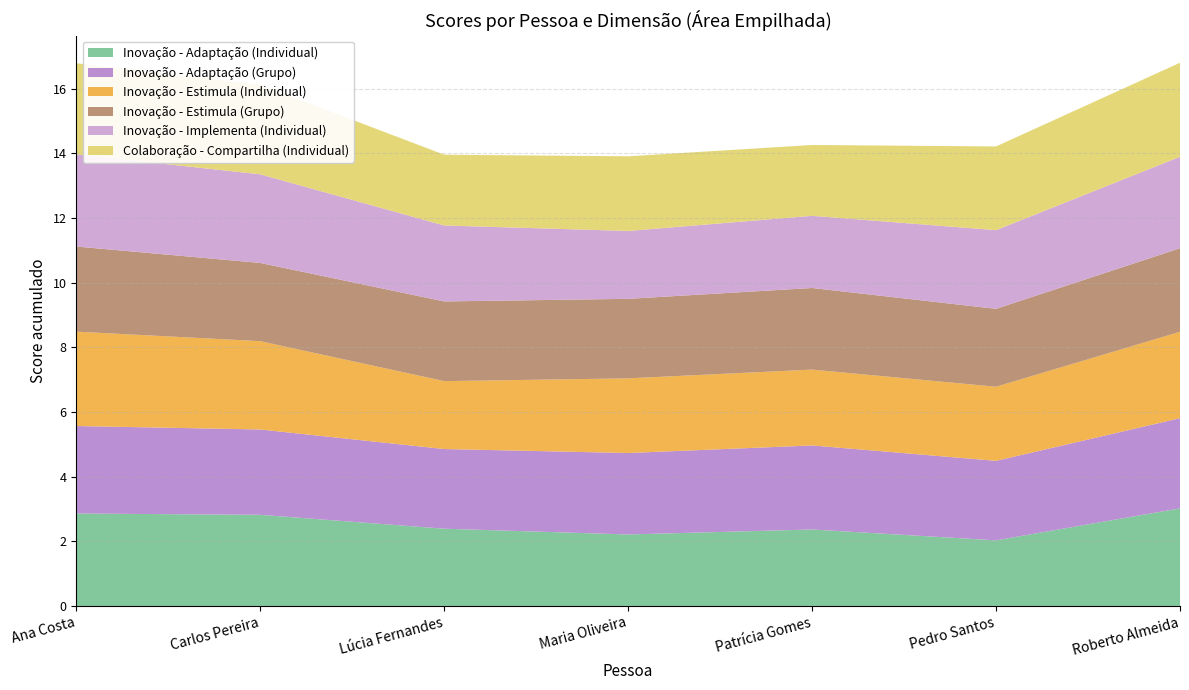

Reading left to right, transcribe all the data shown in this chart.

Inovação - Adaptação (Individual): Ana Costa=2.9	Carlos Pereira=2.8	Lúcia Fernandes=2.4	Maria Oliveira=2.2	Patrícia Gomes=2.4	Pedro Santos=2.0	Roberto Almeida=3.0
Inovação - Adaptação (Grupo): Ana Costa=2.7	Carlos Pereira=2.6	Lúcia Fernandes=2.5	Maria Oliveira=2.5	Patrícia Gomes=2.6	Pedro Santos=2.5	Roberto Almeida=2.8
Inovação - Estimula (Individual): Ana Costa=2.9	Carlos Pereira=2.7	Lúcia Fernandes=2.1	Maria Oliveira=2.3	Patrícia Gomes=2.3	Pedro Santos=2.3	Roberto Almeida=2.7
Inovação - Estimula (Grupo): Ana Costa=2.6	Carlos Pereira=2.4	Lúcia Fernandes=2.5	Maria Oliveira=2.5	Patrícia Gomes=2.5	Pedro Santos=2.4	Roberto Almeida=2.6
Inovação - Implementa (Individual): Ana Costa=2.9	Carlos Pereira=2.7	Lúcia Fernandes=2.4	Maria Oliveira=2.1	Patrícia Gomes=2.2	Pedro Santos=2.4	Roberto Almeida=2.8
Colaboração - Compartilha (Individual): Ana Costa=2.8	Carlos Pereira=2.8	Lúcia Fernandes=2.2	Maria Oliveira=2.3	Patrícia Gomes=2.2	Pedro Santos=2.6	Roberto Almeida=2.9